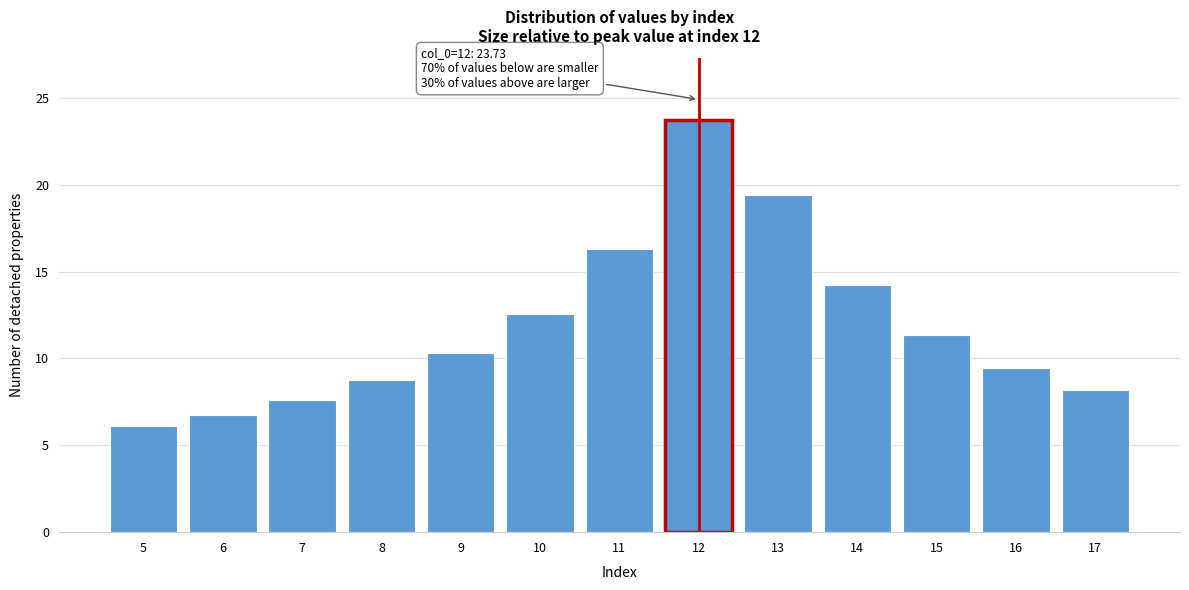

Reading left to right, transcribe all the data shown in this chart.

5=6.1	6=6.8	7=7.6	8=8.7	9=10.3	10=12.6	11=16.3	12=23.7	13=19.4	14=14.3	15=11.4	16=9.5	17=8.2